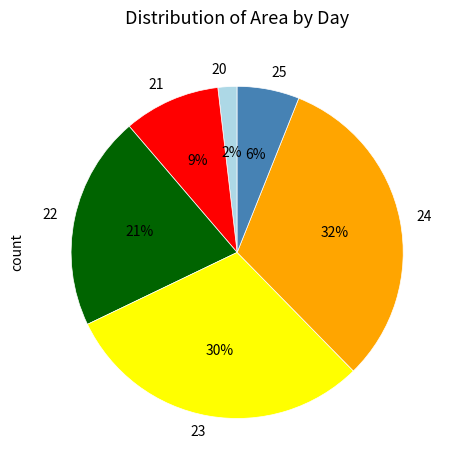

What percentage is the 22 slice, to the nearest percent?

21%